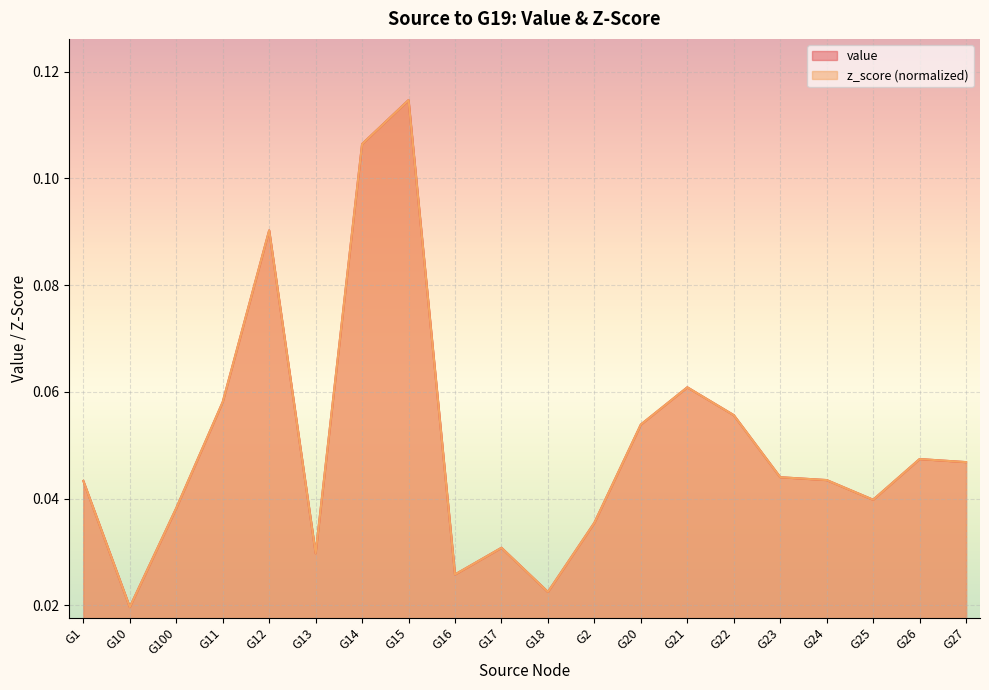

Reading left to right, list all the values displayed in this chart.

value: G1=0.0	G10=0.0	G100=0.0	G11=0.1	G12=0.1	G13=0.0	G14=0.1	G15=0.1	G16=0.0	G17=0.0	G18=0.0	G2=0.0	G20=0.1	G21=0.1	G22=0.1	G23=0.0	G24=0.0	G25=0.0	G26=0.0	G27=0.0
z_score: G1=0.0	G10=0.0	G100=0.0	G11=0.1	G12=0.1	G13=0.0	G14=0.1	G15=0.1	G16=0.0	G17=0.0	G18=0.0	G2=0.0	G20=0.1	G21=0.1	G22=0.1	G23=0.0	G24=0.0	G25=0.0	G26=0.0	G27=0.0